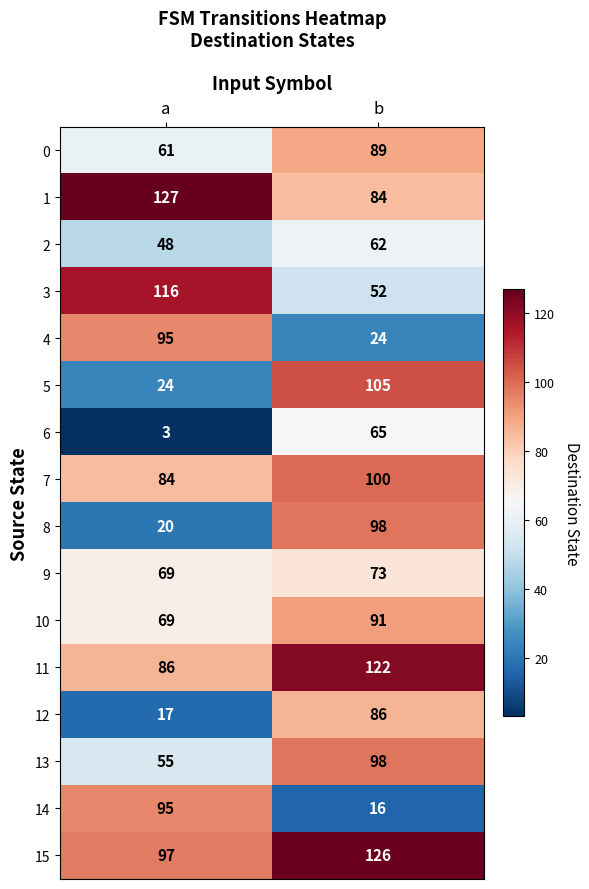

Which series changed the most between a and b?

5